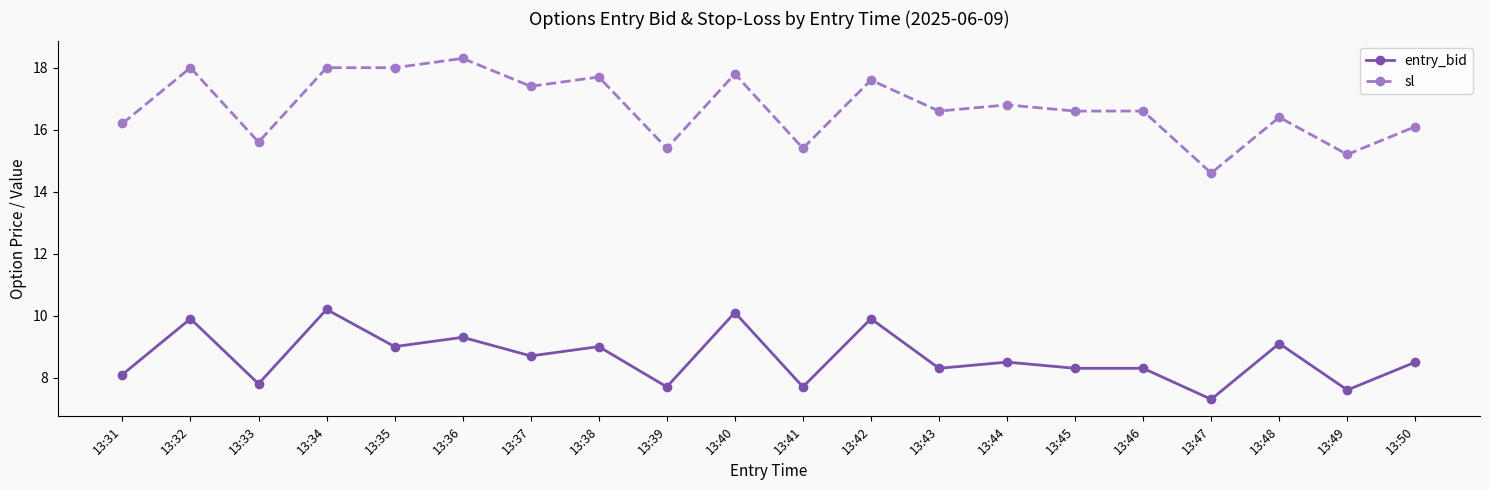

How many series are shown in this chart?

2